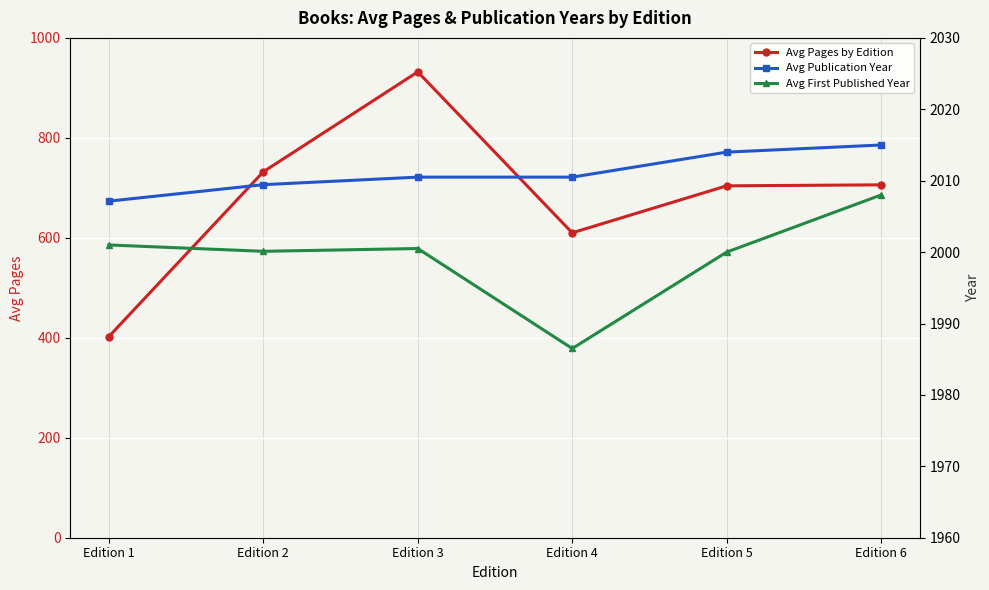

Where is Avg First Published Year nearest to the value 1997?

Edition 5